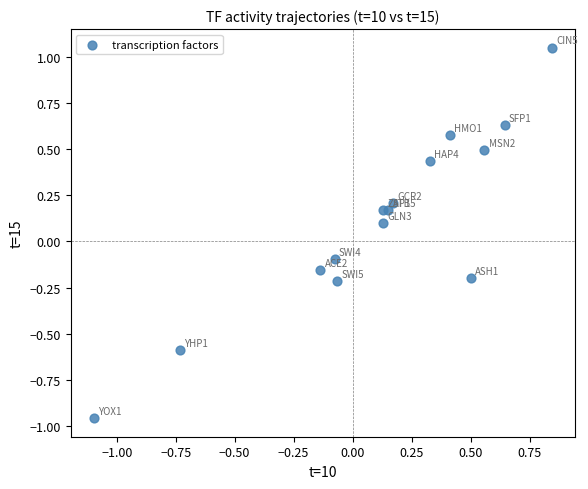

What is the range of Y values (max minus min)?

2.0